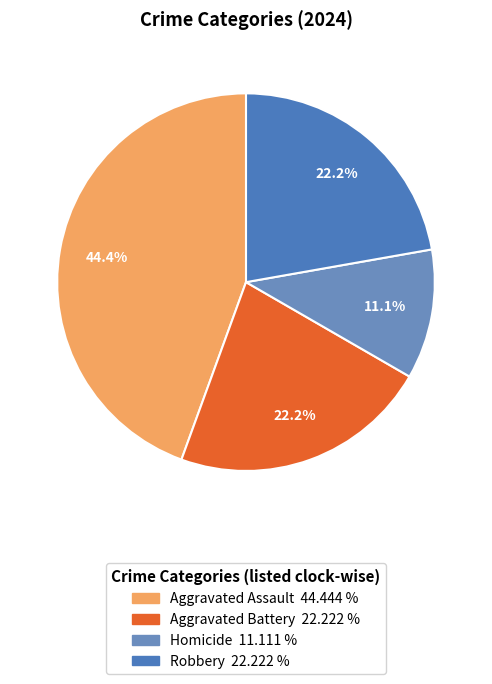

Combined, what portion of the pie is Robbery and Aggravated Assault?

66.7%